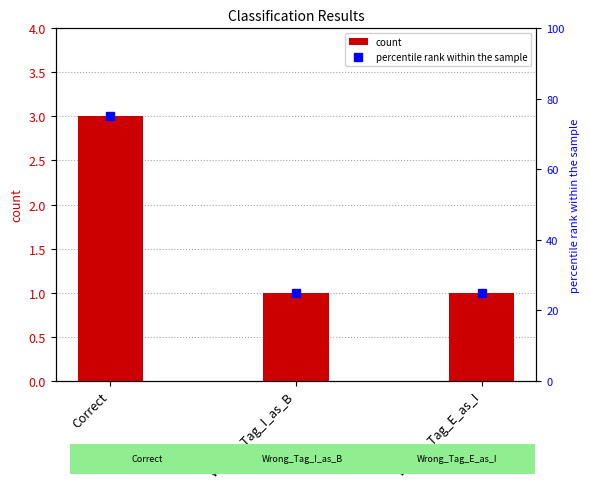

The value of percentile rank within the sample at Correct is 75. True or false?

True